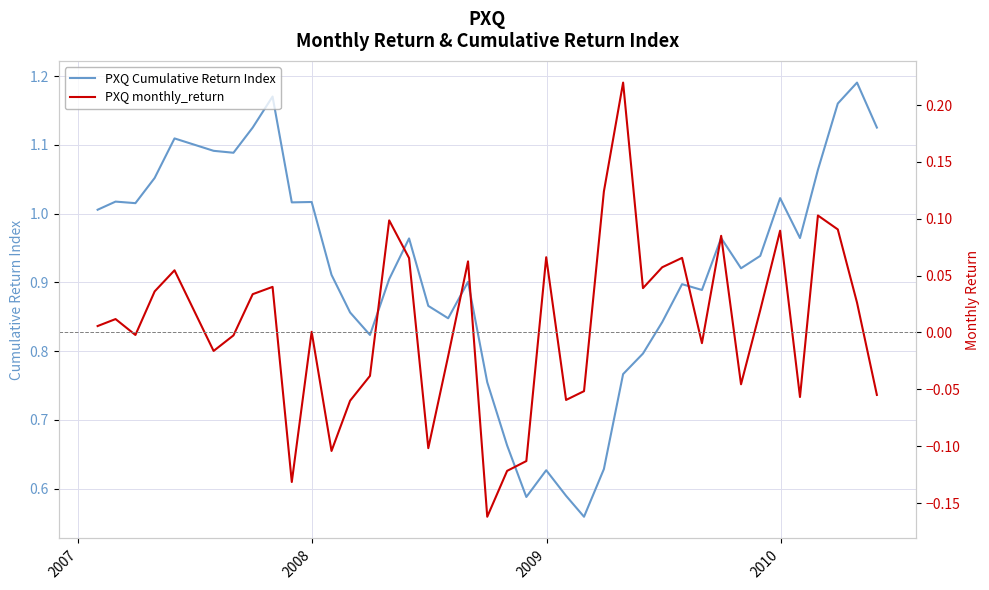

What is the maximum value for PXQ Cumulative Return Index?

1.2